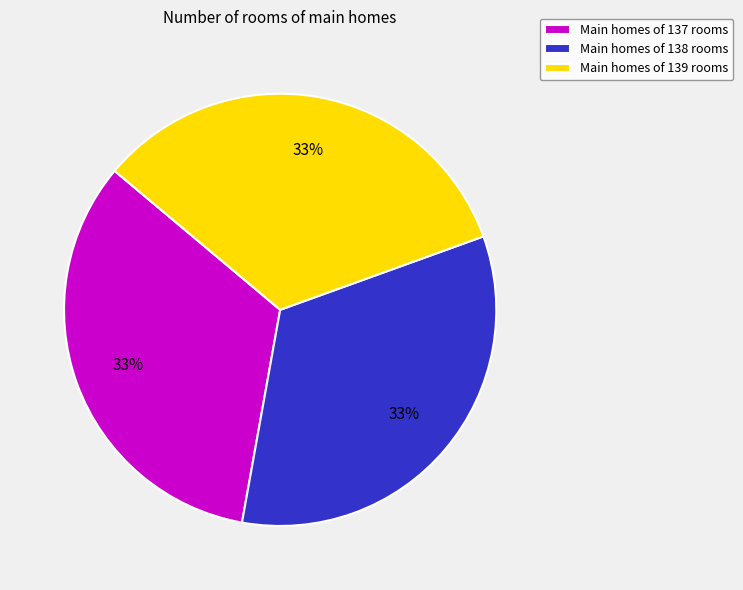

How many segments does this pie chart have?

3